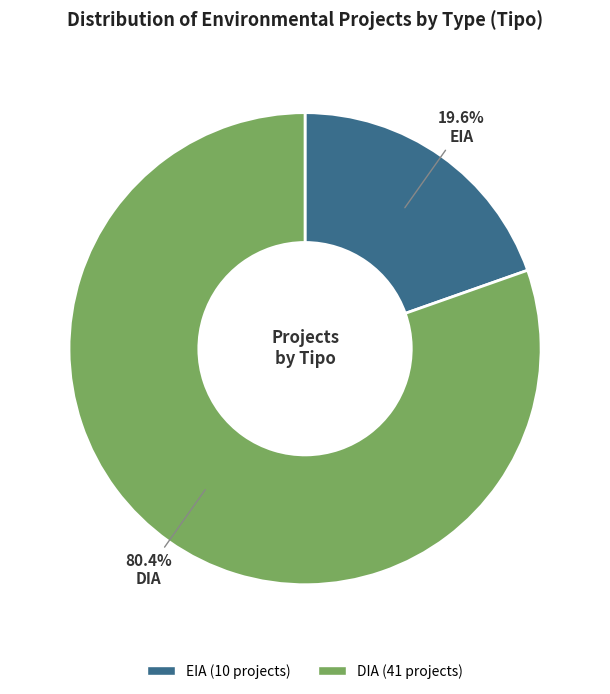

Which slice is the largest?

DIA